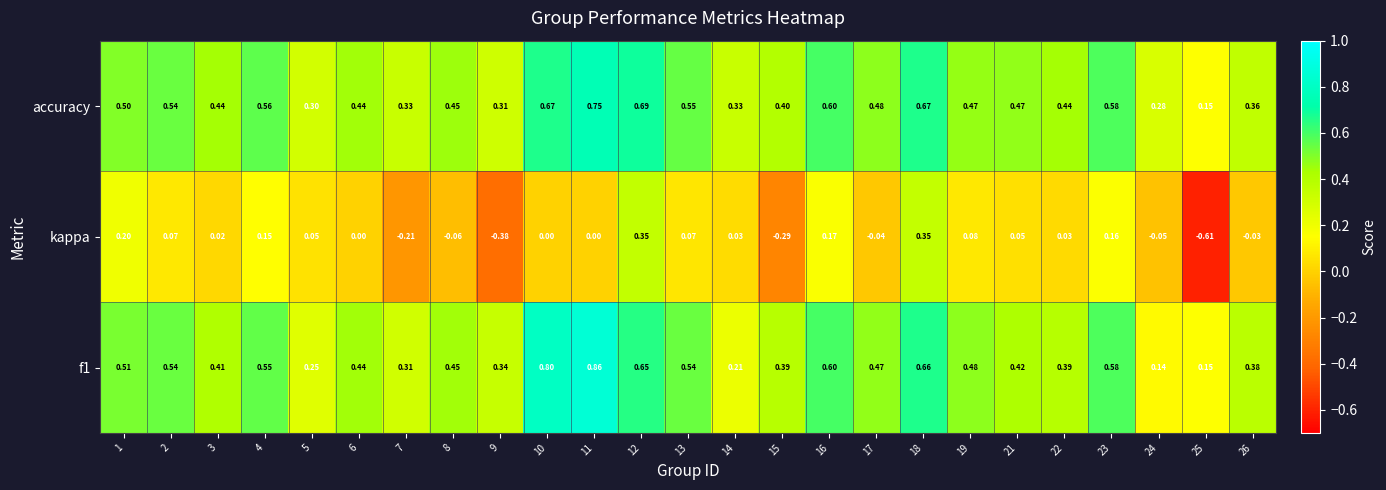

Between 25 and 26, which series saw the biggest shift?

kappa